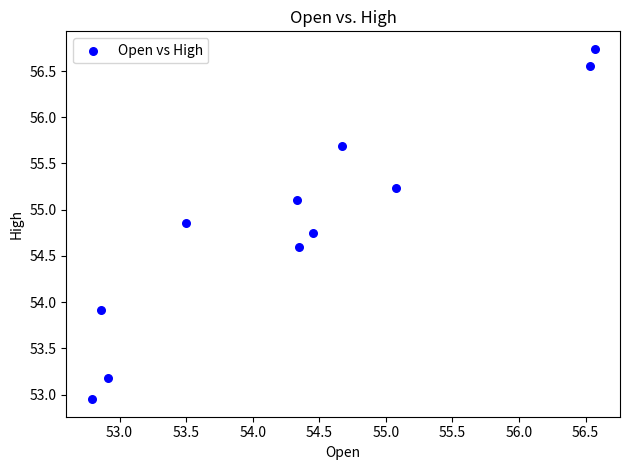

What Y value in the scatter plot is closest to 54?

53.9